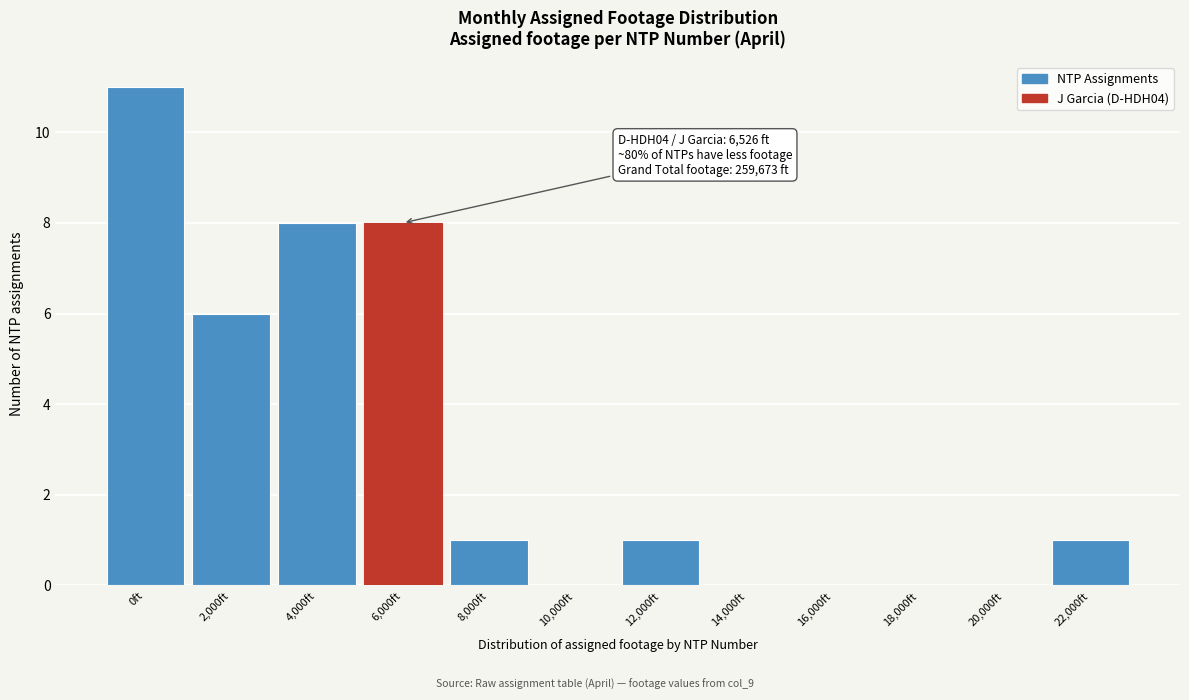

Reading right to left, list all the values displayed in this chart.

22,000ft=1	20,000ft=0	18,000ft=0	16,000ft=0	14,000ft=0	12,000ft=1	10,000ft=0	8,000ft=1	6,000ft=8	4,000ft=8	2,000ft=6	0ft=11